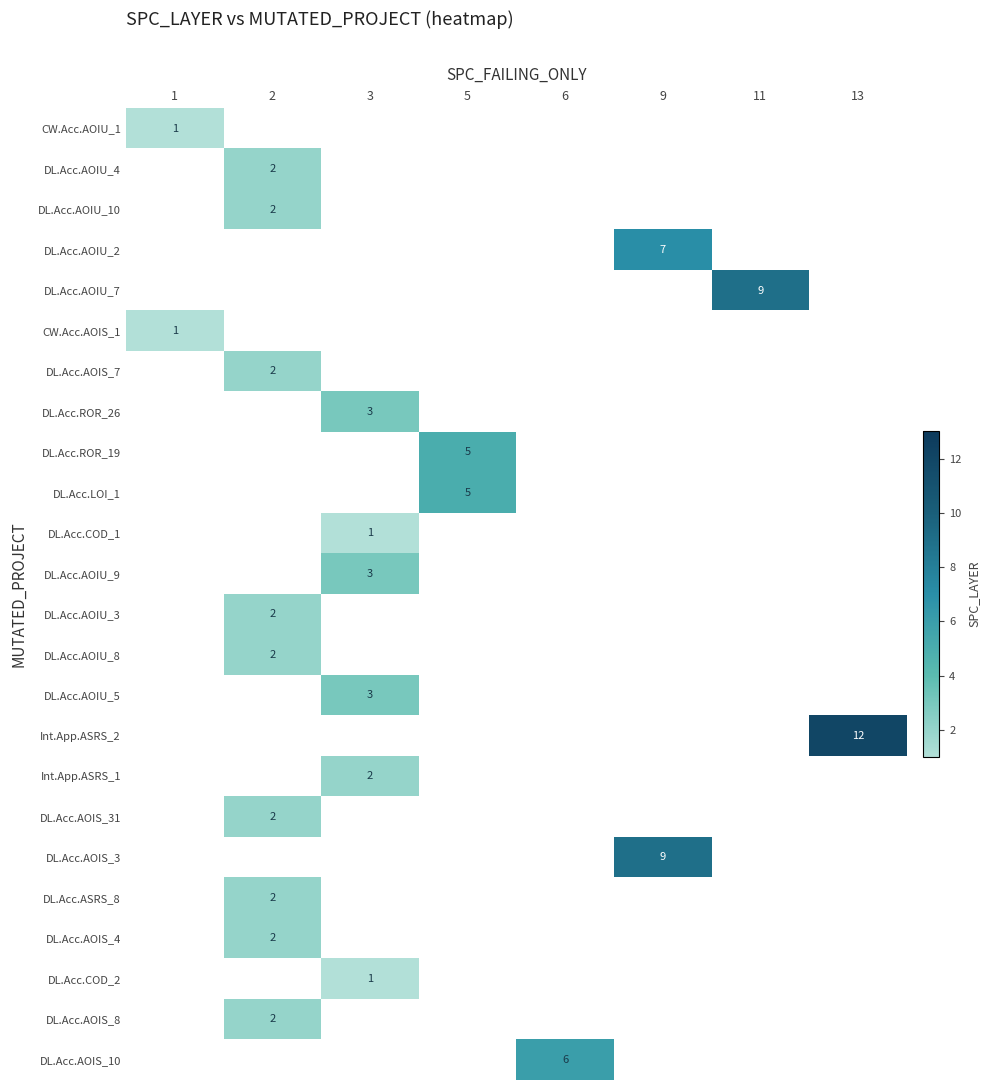

Between 2 and 13, which is larger?

13